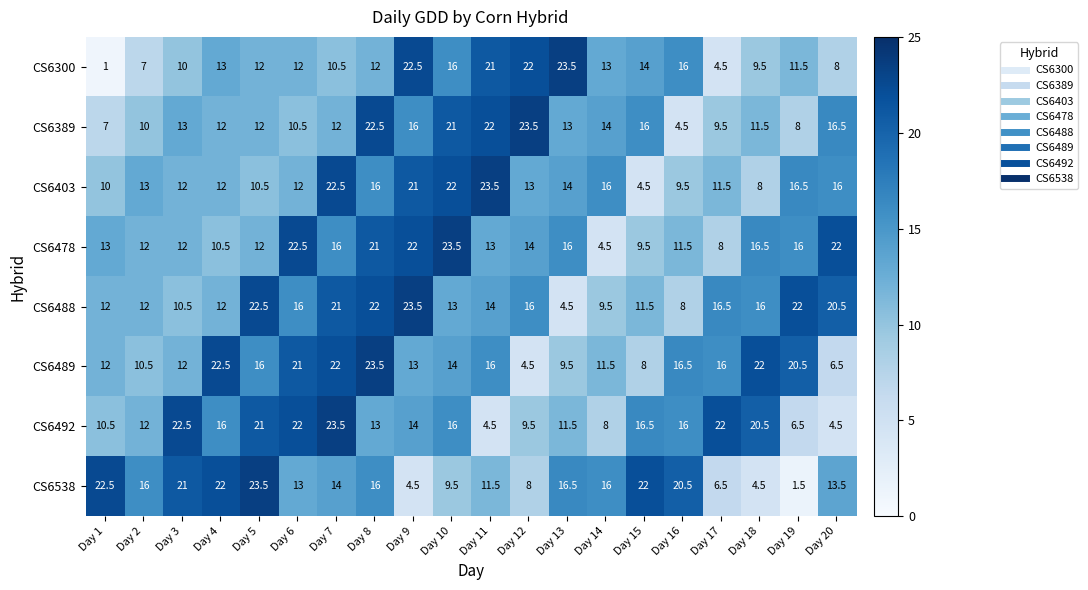

What is the difference between the maximum and minimum values in the CS6538 series?

22.0